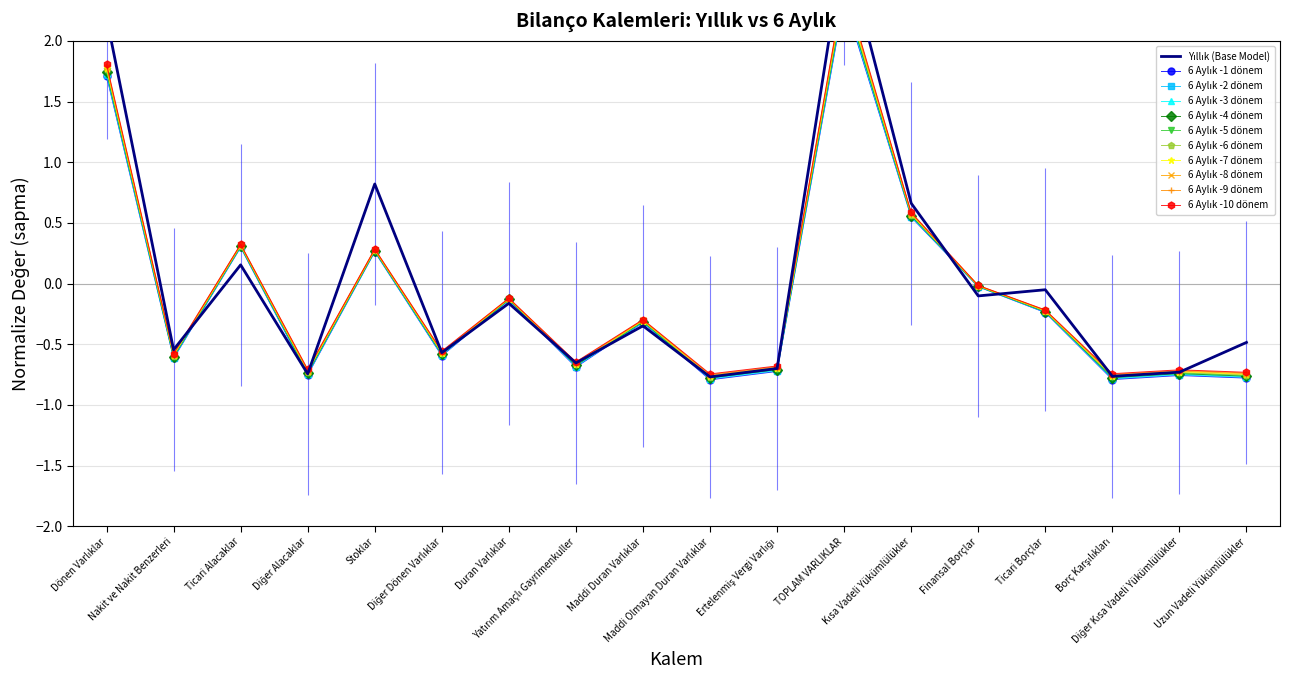

At which category does the chart reach its minimum across all series?

Maddi Olmayan Duran Varlıklar